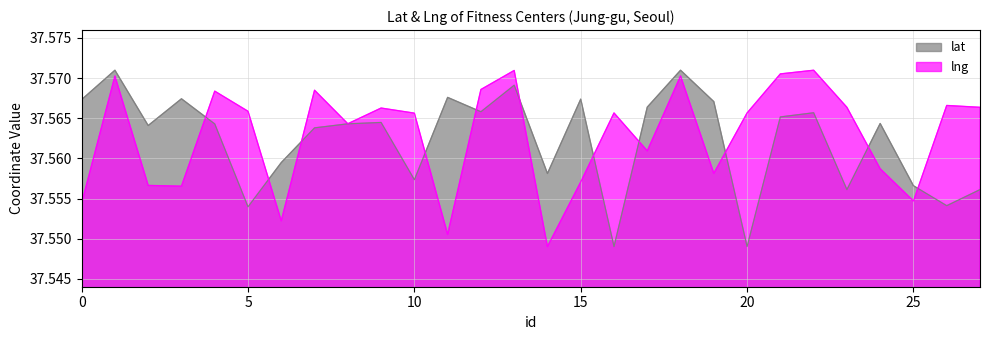

Reading left to right, transcribe all the data shown in this chart.

lat: 0=37.6	1=37.6	2=37.6	3=37.6	4=37.6	5=37.6	6=37.6	7=37.6	8=37.6	9=37.6	10=37.6	11=37.6	12=37.6	13=37.6	14=37.6	15=37.6	16=37.5	17=37.6	18=37.6	19=37.6	20=37.5	21=37.6	22=37.6	23=37.6	24=37.6	25=37.6	26=37.6	27=37.6
lng: 0=37.6	1=37.6	2=37.6	3=37.6	4=37.6	5=37.6	6=37.6	7=37.6	8=37.6	9=37.6	10=37.6	11=37.6	12=37.6	13=37.6	14=37.5	15=37.6	16=37.6	17=37.6	18=37.6	19=37.6	20=37.6	21=37.6	22=37.6	23=37.6	24=37.6	25=37.6	26=37.6	27=37.6